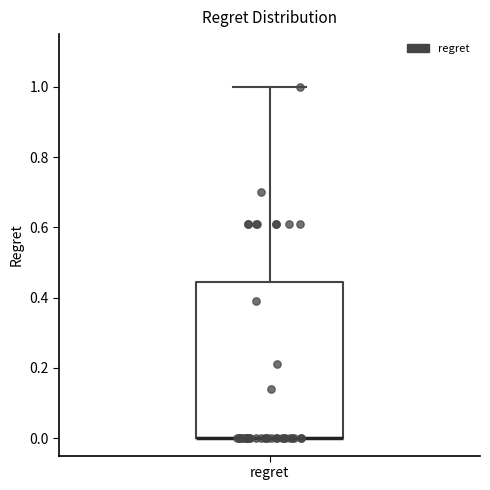

Transcribe this box plot: give where the median line is, the range the box spans, and where the two whiskers end, as read against the y-axis. The values are not printed on the chart, so give them approximately, as read against the axis.

median 0.00 (drawn on the box's lower edge), box 0.00 to 0.44, whiskers 0.00 to 1.00